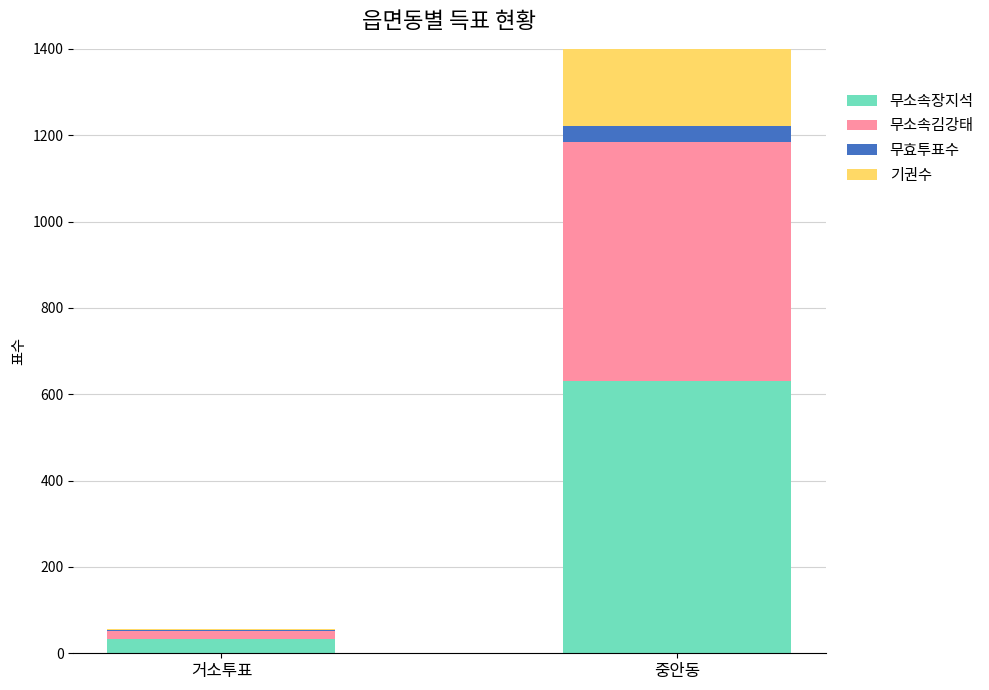

At which category is the sum across all series the highest?

중안동